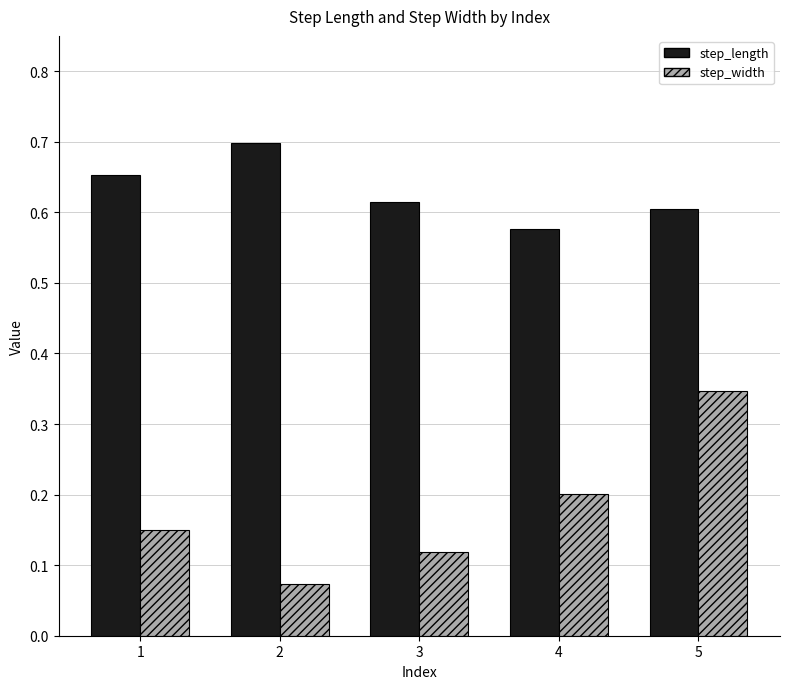

The step_width series shows 0.4 at 4. True or false?

False